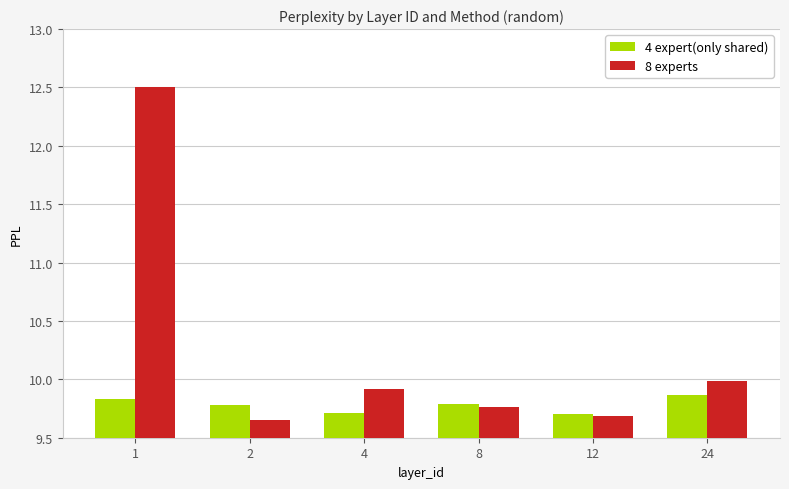

The 4 expert(only shared) series shows 16.3 at 1. True or false?

False